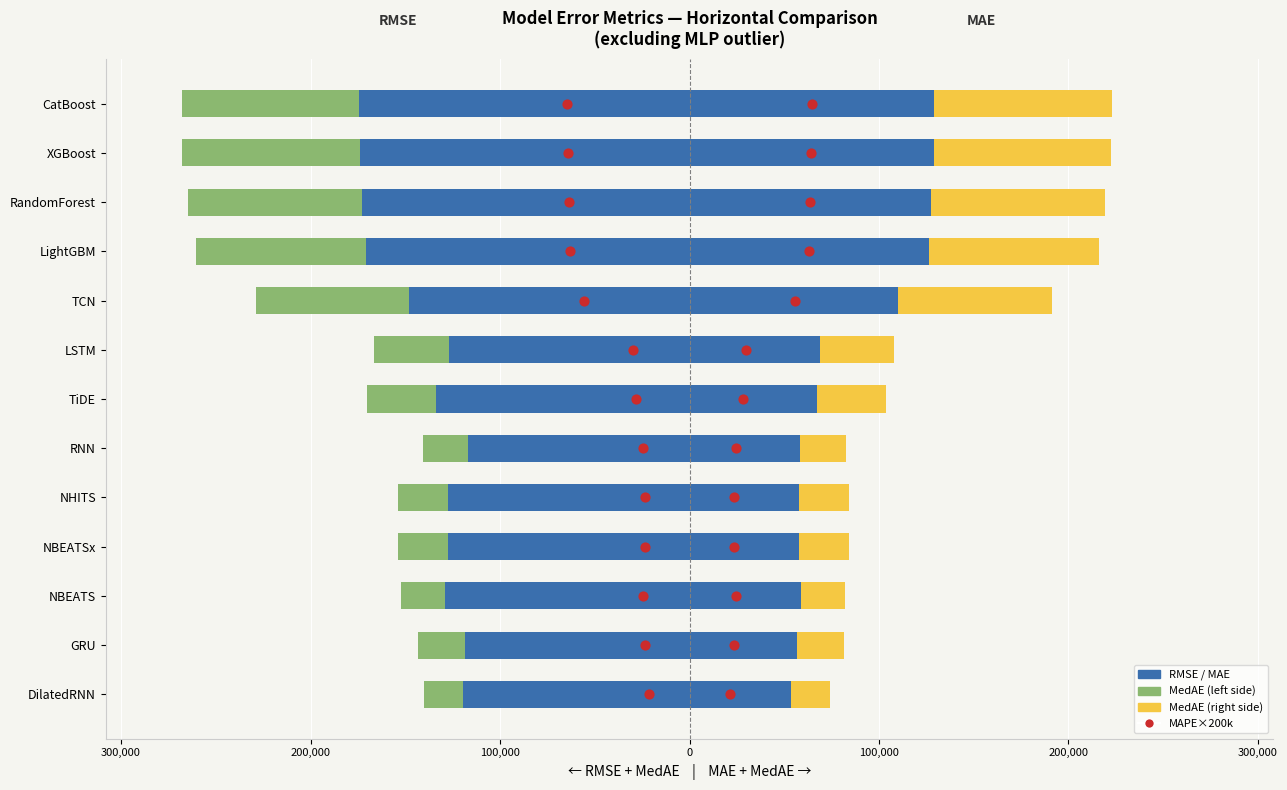

Which series contains the highest Y value?

MAE